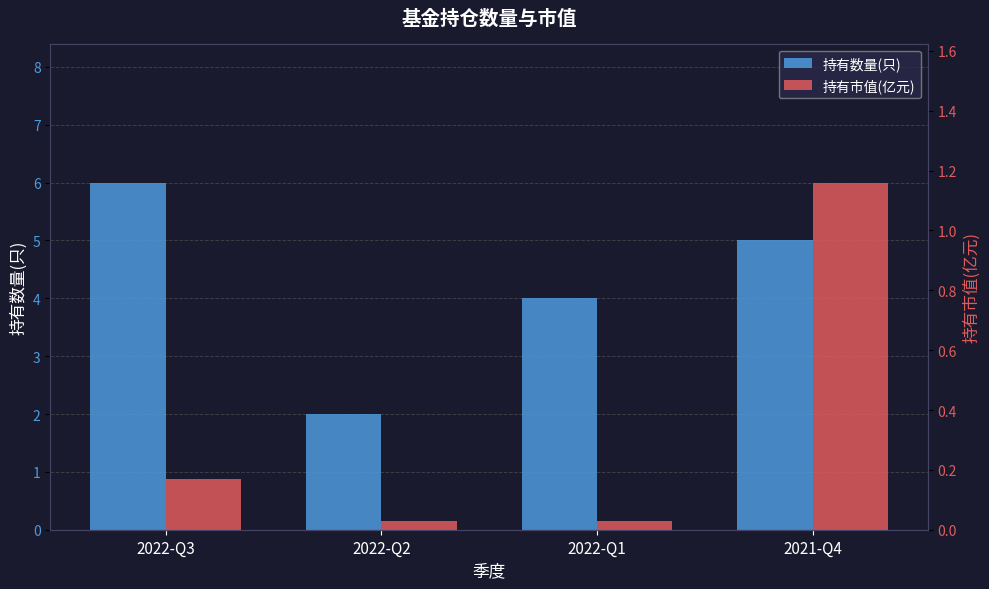

True or false: 持有市值(亿元) has a value of 0.2 at 2022-Q3.

True